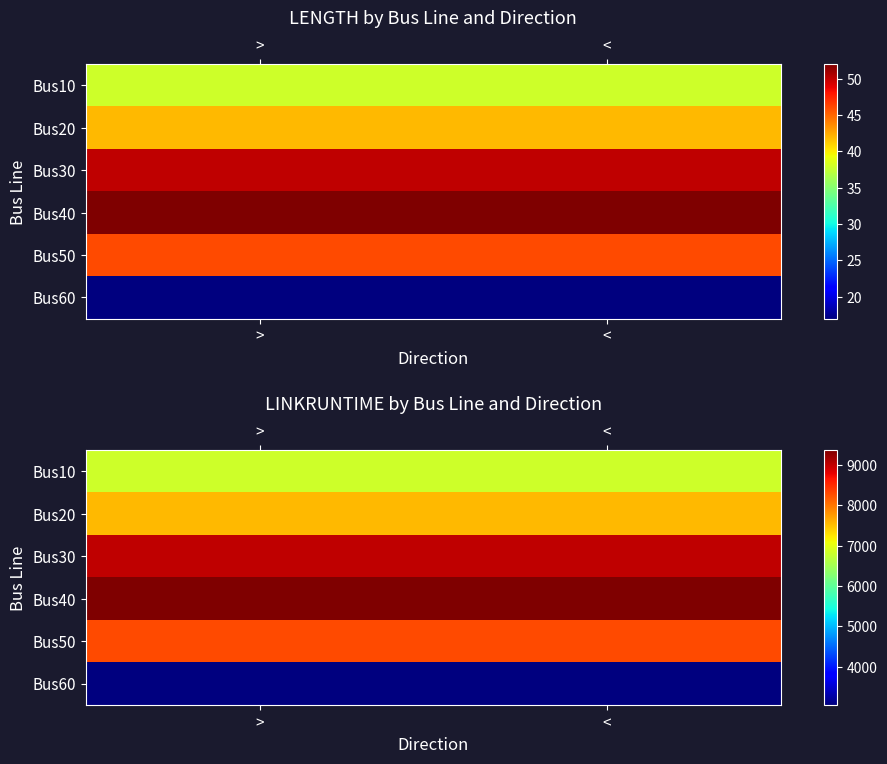

What is the spread (max minus min) of values at <?

6300